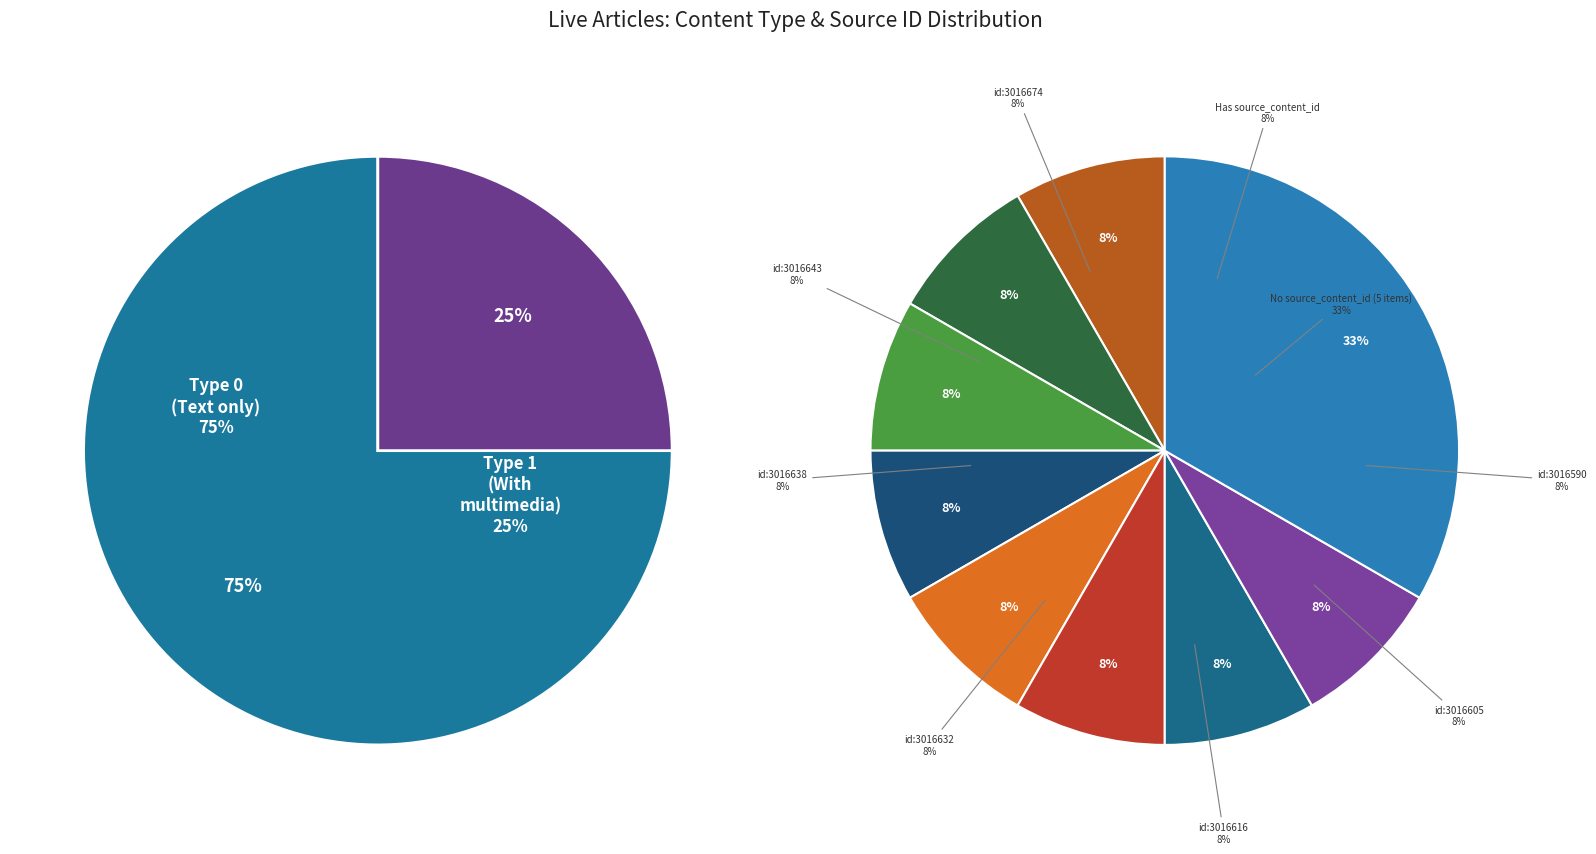

How many slices are in this pie chart?

12